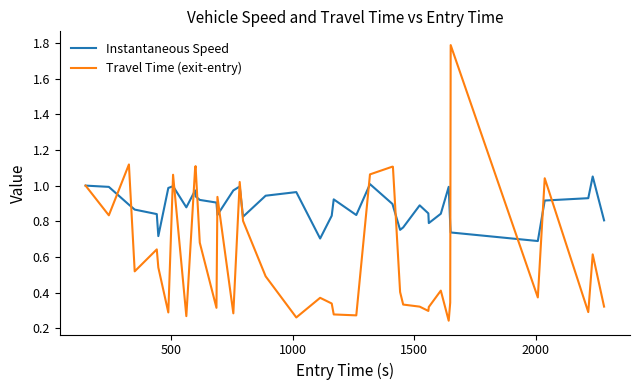

Which series has the largest range (max minus min)?

Travel Time (exit-entry)